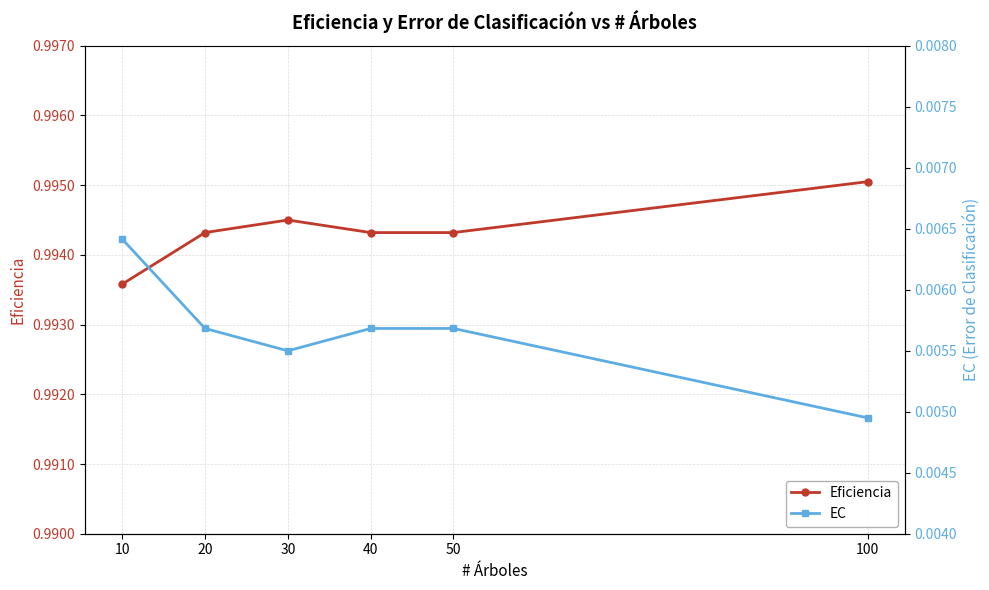

Is it true that EC equals 0.0 at 100?

False